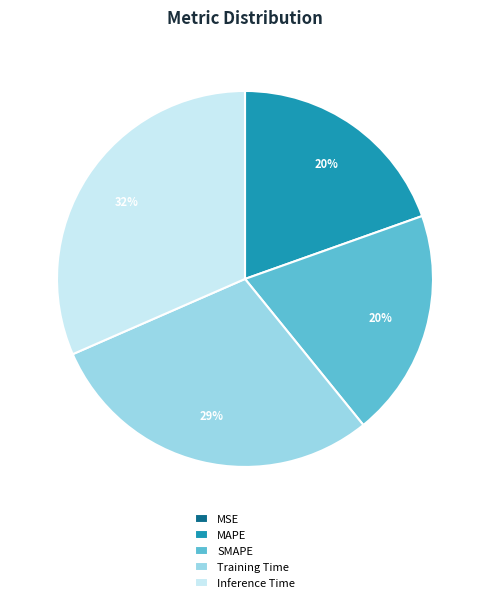

To the nearest percent, what is the difference between the largest and smallest slice percentages?

32%